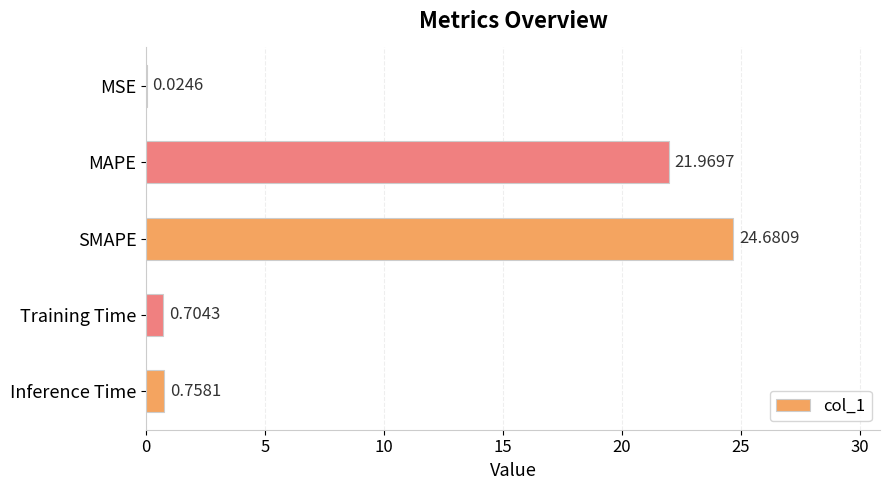

Are the bars horizontal?

Yes